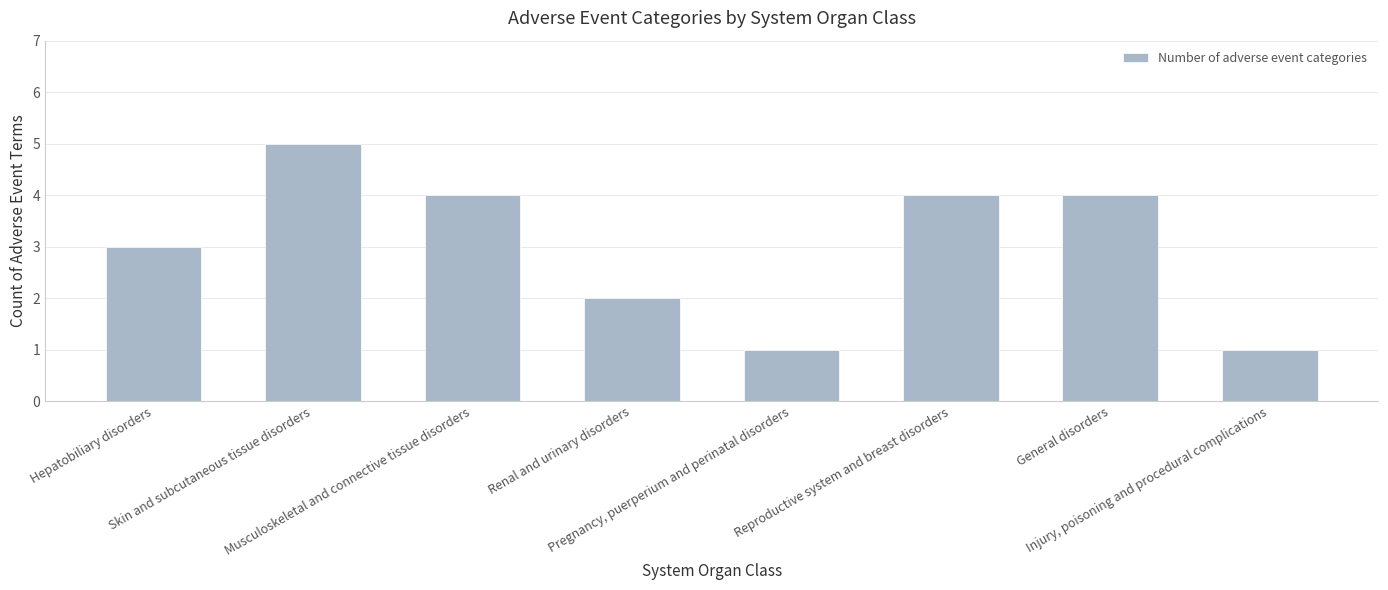

Reading left to right, list all the values displayed in this chart.

Hepatobiliary disorders=3	Skin and subcutaneous tissue disorders=5	Musculoskeletal and connective tissue disorders=4	Renal and urinary disorders=2	Pregnancy, puerperium and perinatal disorders=1	Reproductive system and breast disorders=4	General disorders=4	Injury, poisoning and procedural complications=1